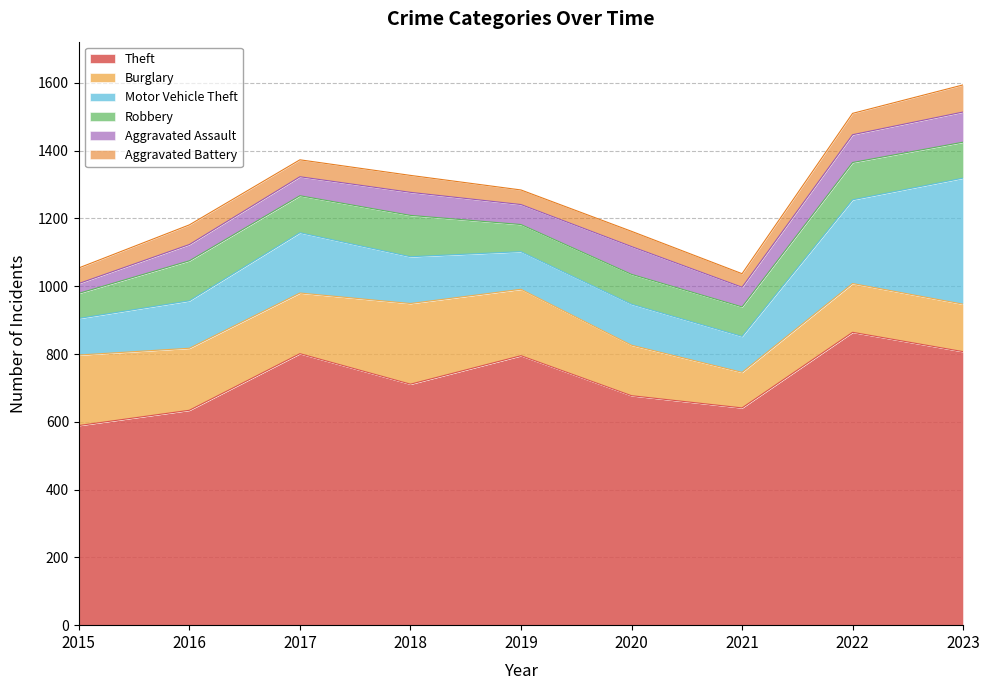

Where does the Robbery series first go above 106?

2016